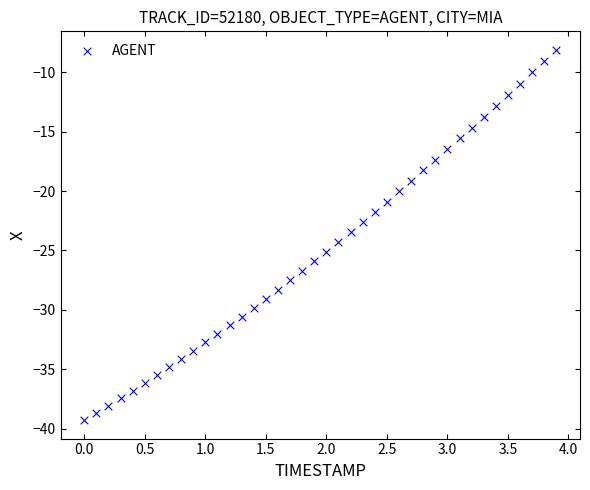

What is the range of Y values (max minus min)?

31.2